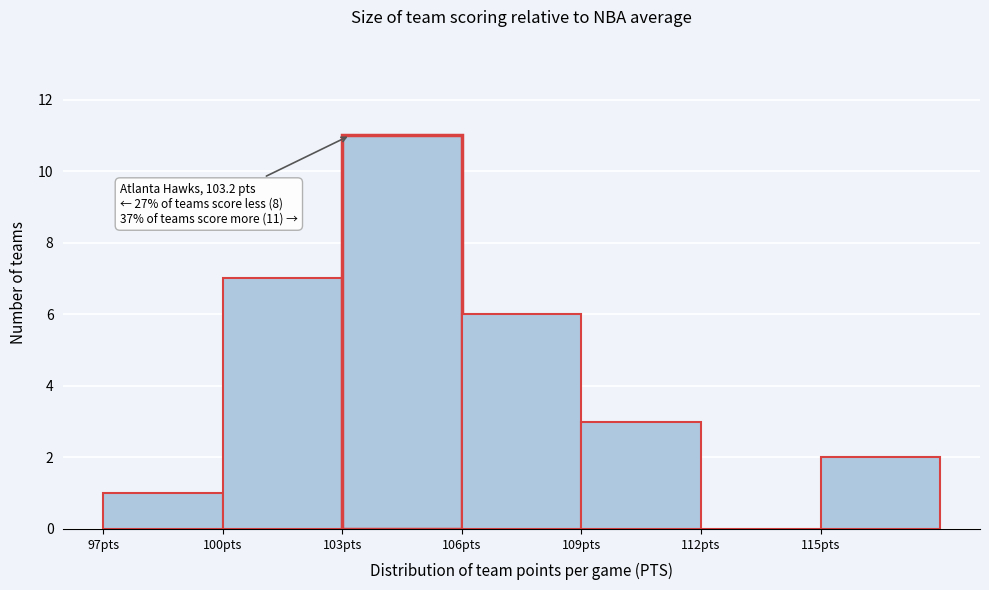

Which range on the x-axis has the tallest bar?

103 to 106